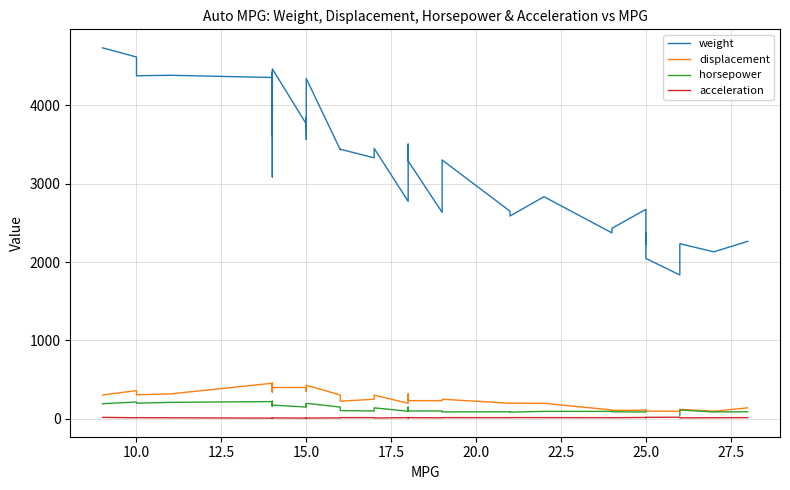

True or false: acceleration and horsepower cross at least once.

False